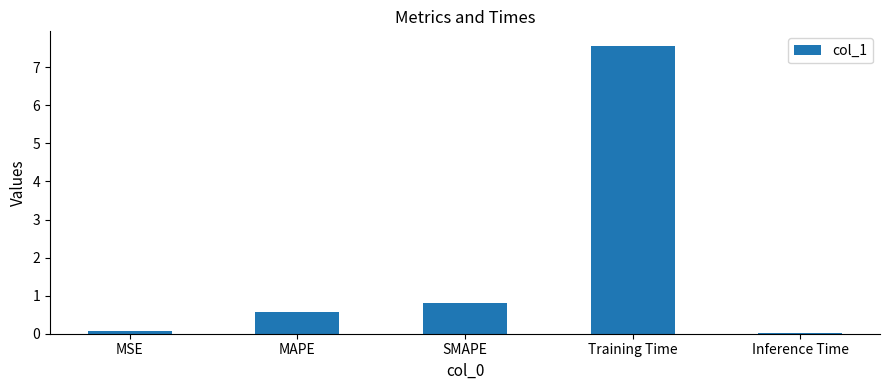

Which has a higher value, SMAPE or Training Time?

Training Time